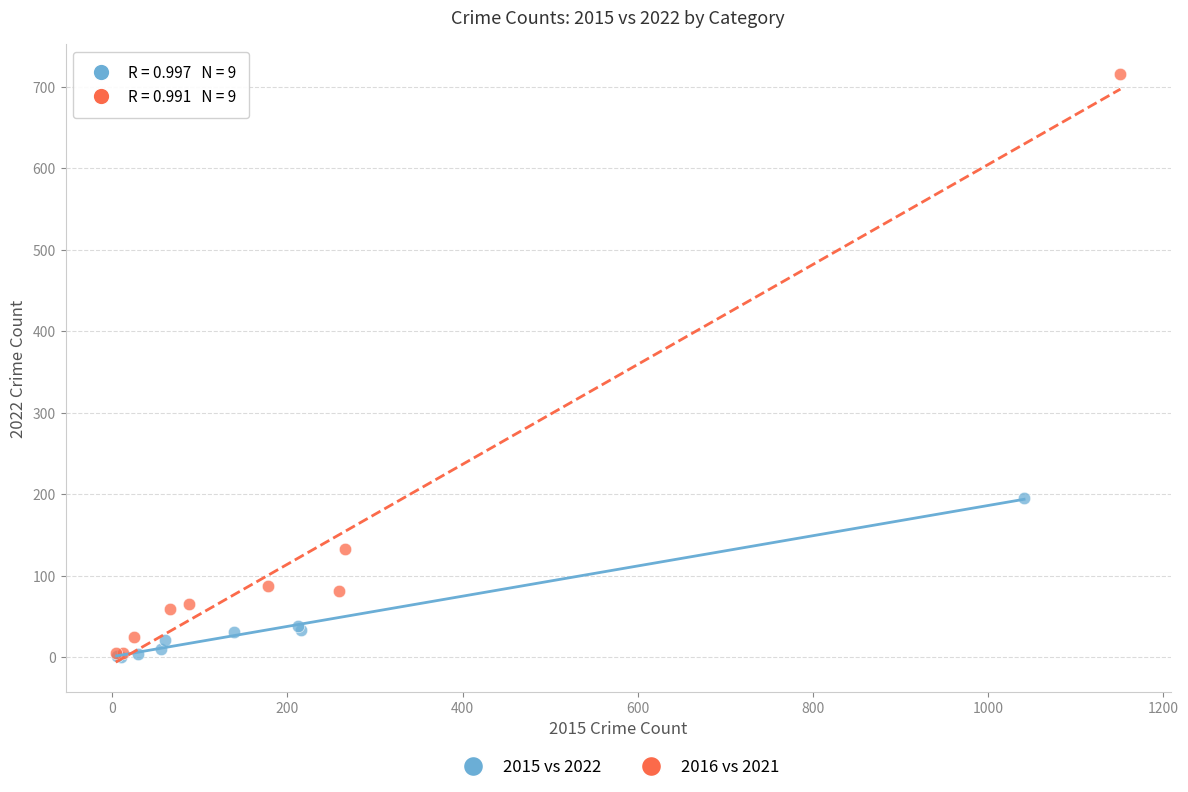

What are all the series names shown in the legend?

2015 vs 2022, 2016 vs 2021